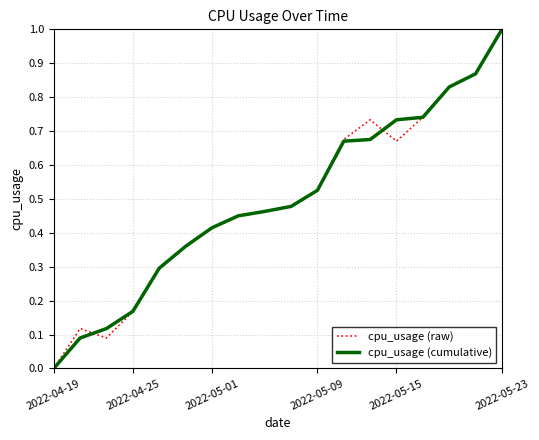

How many lines are shown in the chart?

2